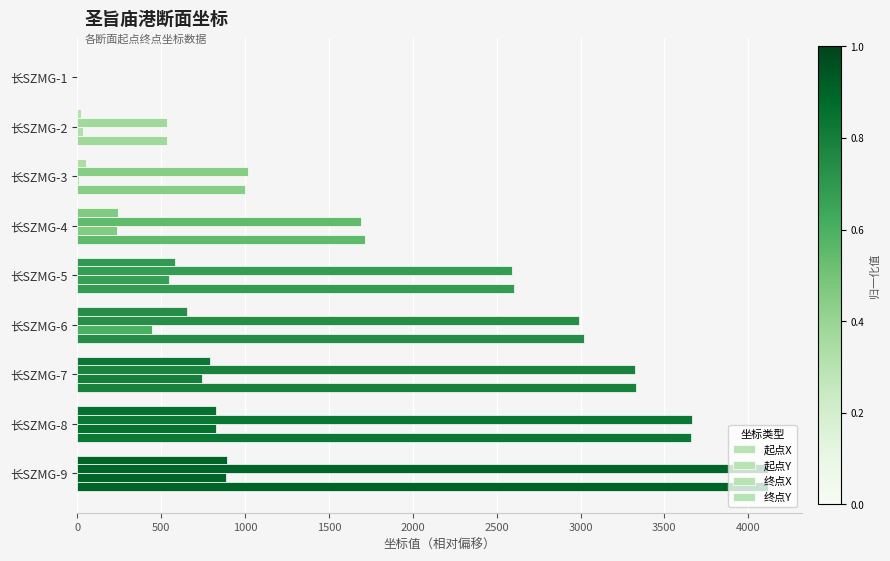

How many values in the 起点X series exceed 580?

5